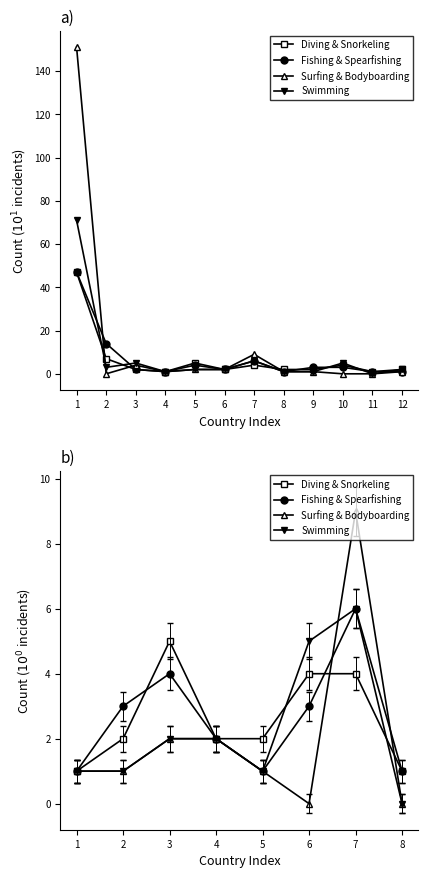

At how many categories does at least one series exceed 7?

1